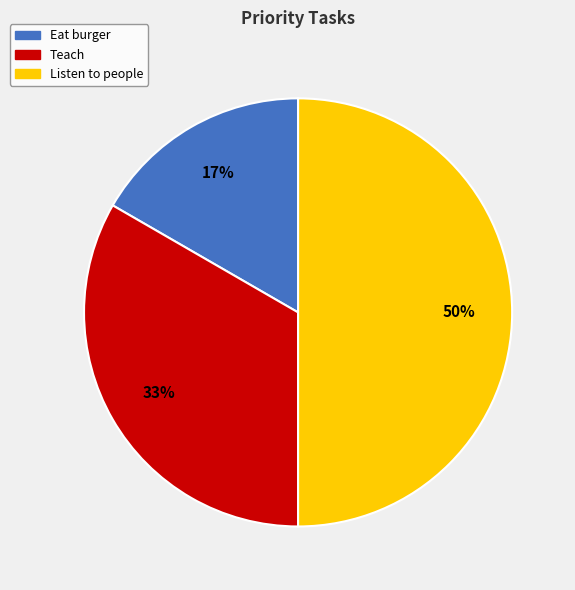

Does Eat burger represent more than half of the total?

No